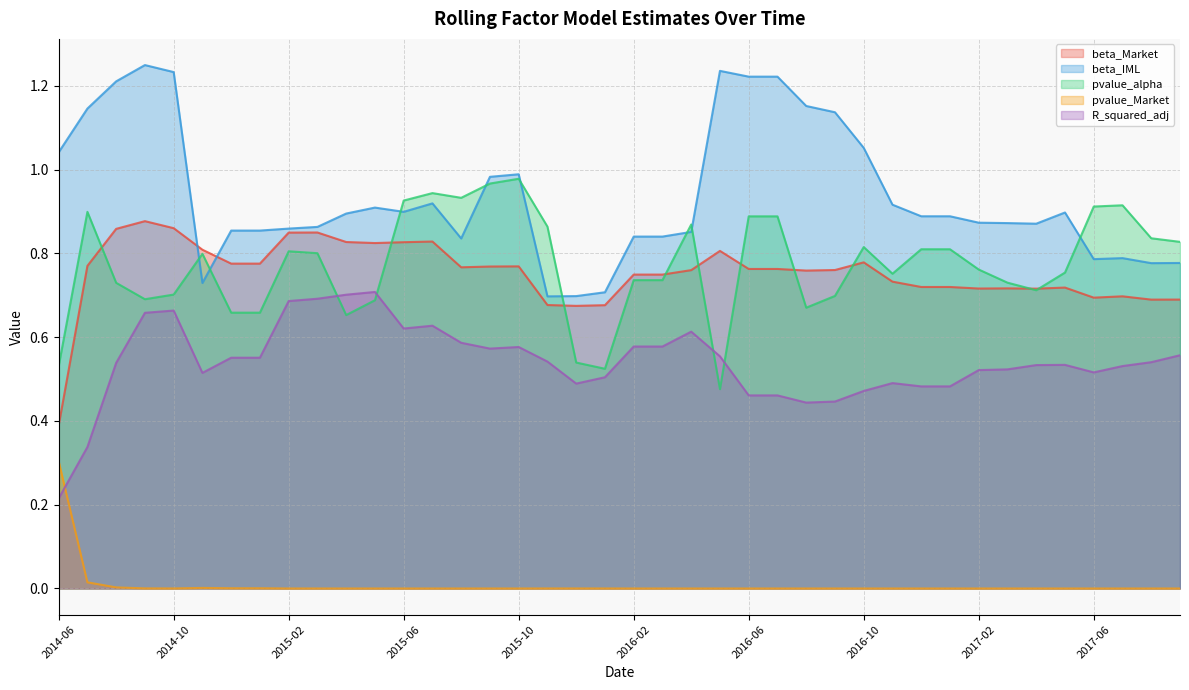

Reading right to left, what are all the values shown in this chart?

beta_Market: 2017-09=0.7	2017-08=0.7	2017-07=0.7	2017-06=0.7	2017-05=0.7	2017-04=0.7	2017-03=0.7	2017-02=0.7	2017-01=0.7	2016-12=0.7	2016-11=0.7	2016-10=0.8	2016-09=0.8	2016-08=0.8	2016-07=0.8	2016-06=0.8	2016-05=0.8	2016-04=0.8	2016-03=0.7	2016-02=0.7	2016-01=0.7	2015-12=0.7	2015-11=0.7	2015-10=0.8	2015-09=0.8	2015-08=0.8	2015-07=0.8	2015-06=0.8	2015-05=0.8	2015-04=0.8	2015-03=0.9	2015-02=0.8	2015-01=0.8	2014-12=0.8	2014-11=0.8	2014-10=0.9	2014-09=0.9	2014-08=0.9	2014-07=0.8	2014-06=0.4
beta_IML: 2017-09=0.8	2017-08=0.8	2017-07=0.8	2017-06=0.8	2017-05=0.9	2017-04=0.9	2017-03=0.9	2017-02=0.9	2017-01=0.9	2016-12=0.9	2016-11=0.9	2016-10=1.1	2016-09=1.1	2016-08=1.2	2016-07=1.2	2016-06=1.2	2016-05=1.2	2016-04=0.9	2016-03=0.8	2016-02=0.8	2016-01=0.7	2015-12=0.7	2015-11=0.7	2015-10=1.0	2015-09=1.0	2015-08=0.8	2015-07=0.9	2015-06=0.9	2015-05=0.9	2015-04=0.9	2015-03=0.9	2015-02=0.9	2015-01=0.9	2014-12=0.9	2014-11=0.7	2014-10=1.2	2014-09=1.2	2014-08=1.2	2014-07=1.1	2014-06=1.0
pvalue_alpha: 2017-09=0.8	2017-08=0.8	2017-07=0.9	2017-06=0.9	2017-05=0.8	2017-04=0.7	2017-03=0.7	2017-02=0.8	2017-01=0.8	2016-12=0.8	2016-11=0.8	2016-10=0.8	2016-09=0.7	2016-08=0.7	2016-07=0.9	2016-06=0.9	2016-05=0.5	2016-04=0.9	2016-03=0.7	2016-02=0.7	2016-01=0.5	2015-12=0.5	2015-11=0.9	2015-10=1.0	2015-09=1.0	2015-08=0.9	2015-07=0.9	2015-06=0.9	2015-05=0.7	2015-04=0.7	2015-03=0.8	2015-02=0.8	2015-01=0.7	2014-12=0.7	2014-11=0.8	2014-10=0.7	2014-09=0.7	2014-08=0.7	2014-07=0.9	2014-06=0.5
pvalue_Market: 2017-09=0.0	2017-08=0.0	2017-07=0.0	2017-06=0.0	2017-05=0.0	2017-04=0.0	2017-03=0.0	2017-02=0.0	2017-01=0.0	2016-12=0.0	2016-11=0.0	2016-10=0.0	2016-09=0.0	2016-08=0.0	2016-07=0.0	2016-06=0.0	2016-05=0.0	2016-04=0.0	2016-03=0.0	2016-02=0.0	2016-01=0.0	2015-12=0.0	2015-11=0.0	2015-10=0.0	2015-09=0.0	2015-08=0.0	2015-07=0.0	2015-06=0.0	2015-05=0.0	2015-04=0.0	2015-03=0.0	2015-02=0.0	2015-01=0.0	2014-12=0.0	2014-11=0.0	2014-10=0.0	2014-09=0.0	2014-08=0.0	2014-07=0.0	2014-06=0.3
R_squared_adj: 2017-09=0.6	2017-08=0.5	2017-07=0.5	2017-06=0.5	2017-05=0.5	2017-04=0.5	2017-03=0.5	2017-02=0.5	2017-01=0.5	2016-12=0.5	2016-11=0.5	2016-10=0.5	2016-09=0.4	2016-08=0.4	2016-07=0.5	2016-06=0.5	2016-05=0.6	2016-04=0.6	2016-03=0.6	2016-02=0.6	2016-01=0.5	2015-12=0.5	2015-11=0.5	2015-10=0.6	2015-09=0.6	2015-08=0.6	2015-07=0.6	2015-06=0.6	2015-05=0.7	2015-04=0.7	2015-03=0.7	2015-02=0.7	2015-01=0.6	2014-12=0.6	2014-11=0.5	2014-10=0.7	2014-09=0.7	2014-08=0.5	2014-07=0.3	2014-06=0.2